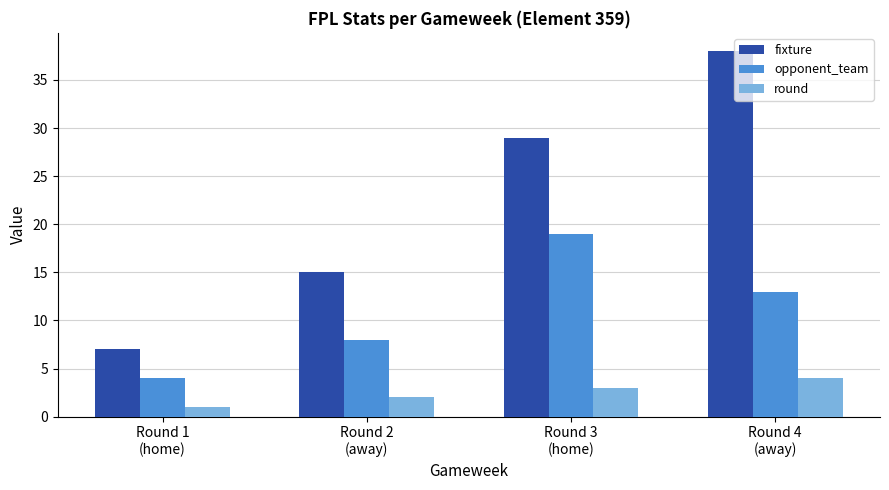

Is the value of fixture at Round 1
(home) greater than the value of round at Round 2
(away)?

Yes